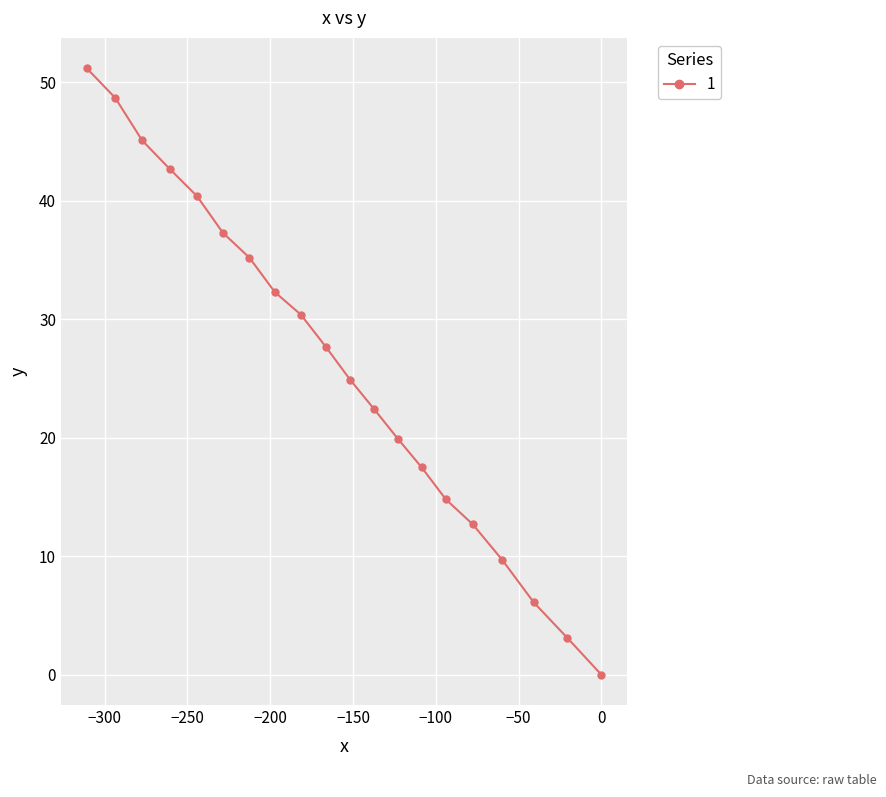

What is the difference between the second highest and second lowest values?

45.6